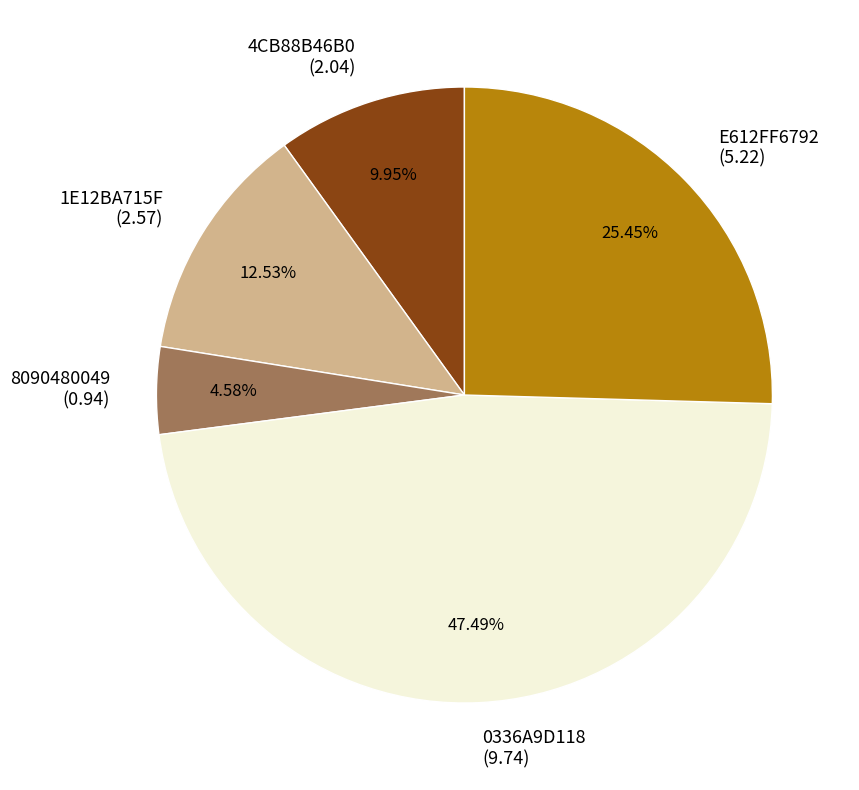

What is the ratio of the value at E612FF6792 to the value at 0336A9D118?

0.5